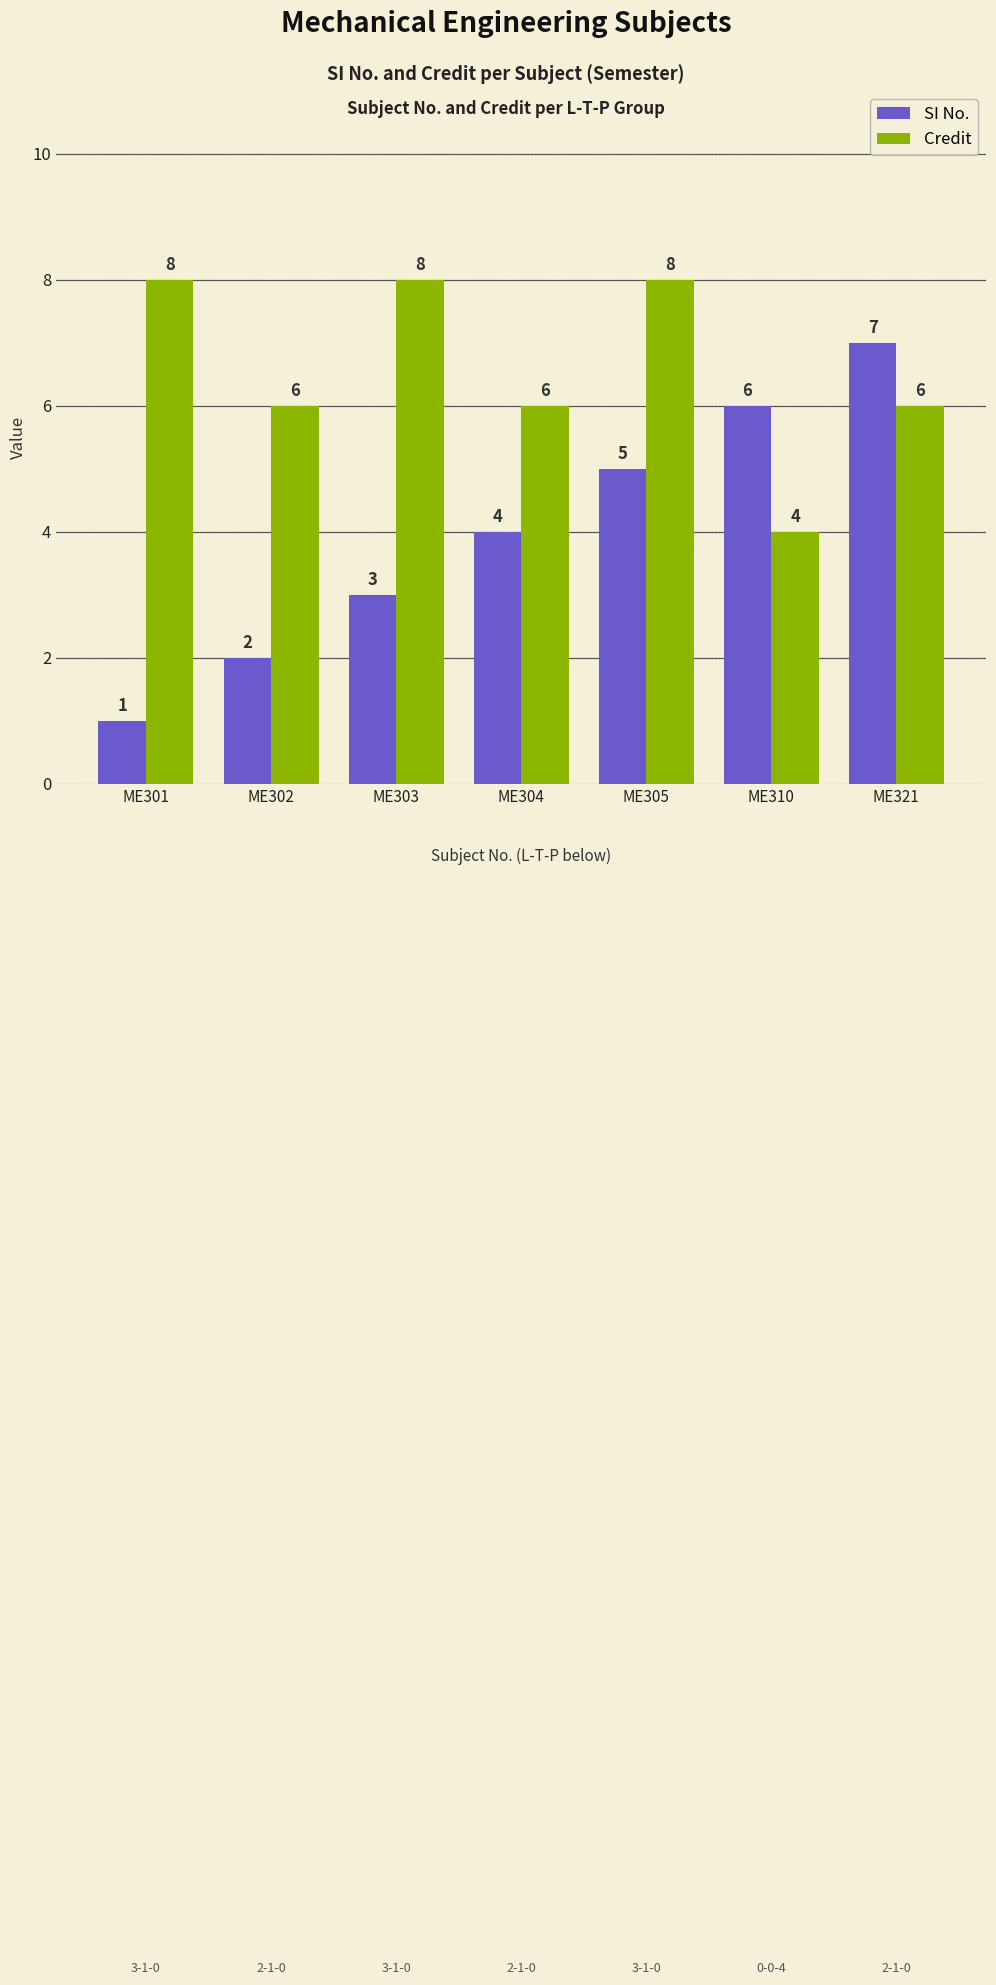

What is the value of the Credit bar at the 5th from the left?

8